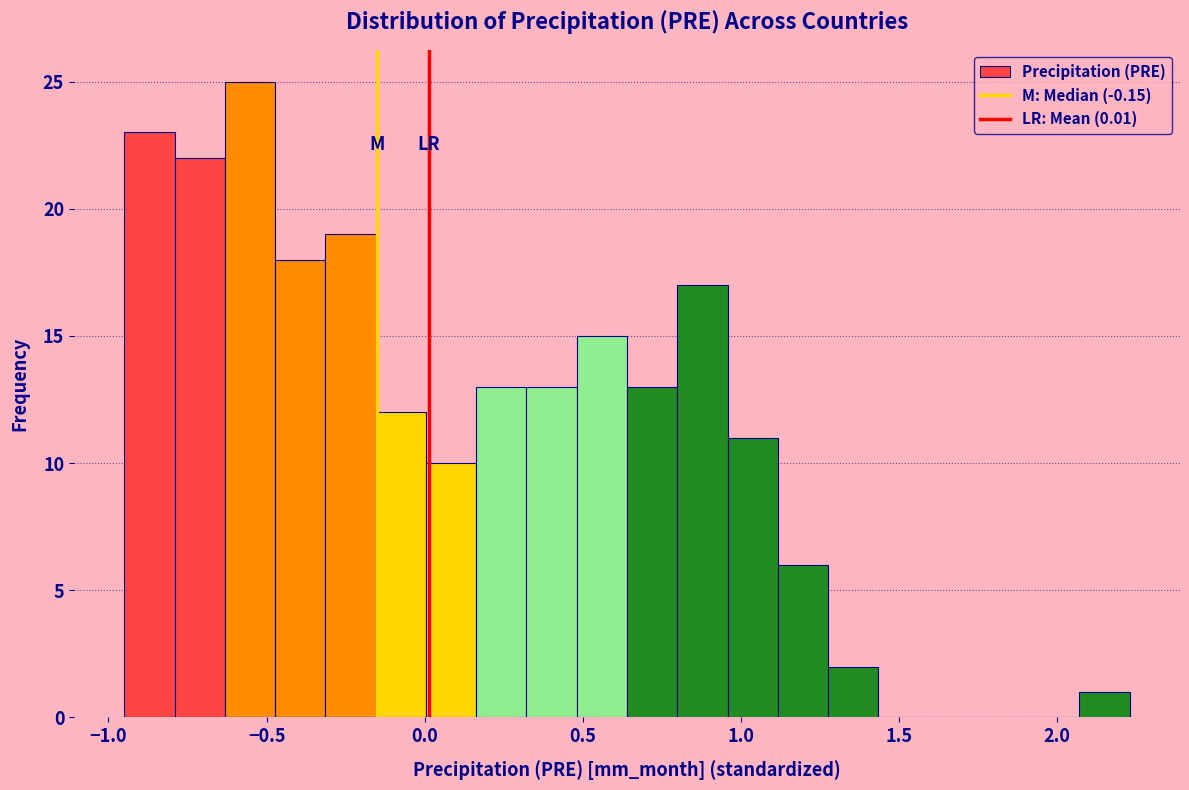

Read against the x-axis, roughly where is the centre of the tallest bar?

-0.55